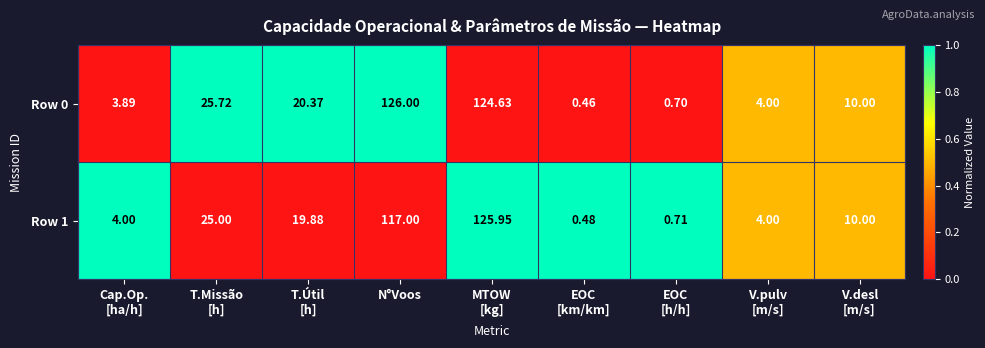

Which category has the highest value across all series?

N°Voos